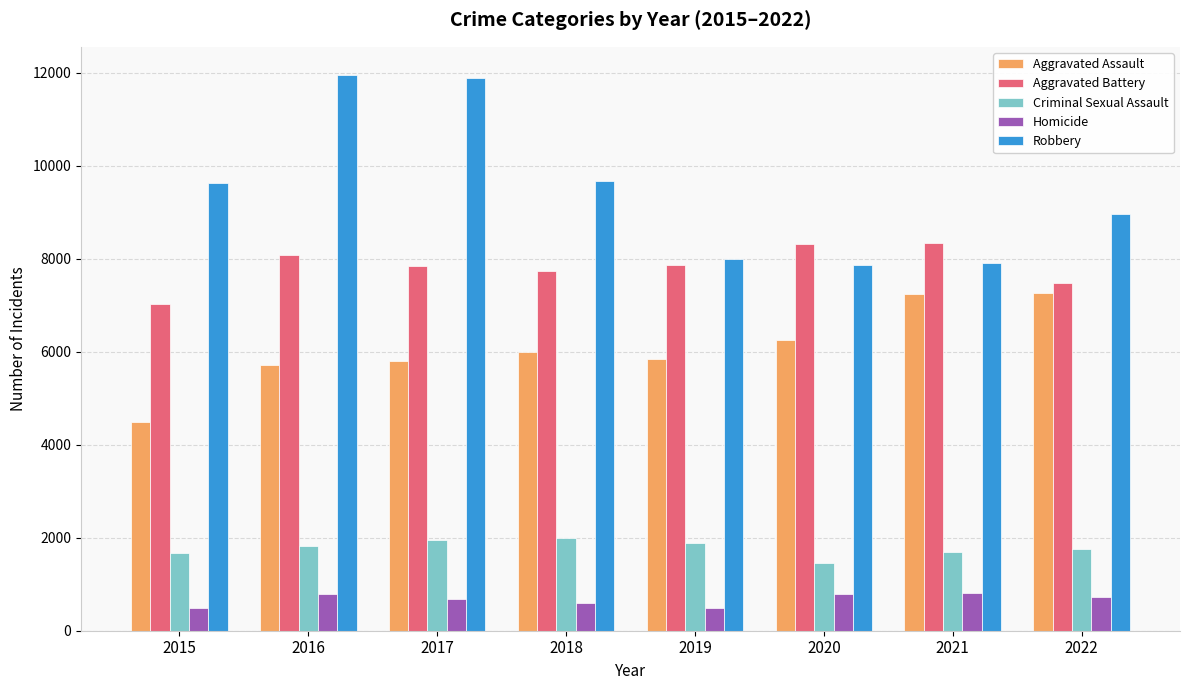

How many series are shown in this chart?

5